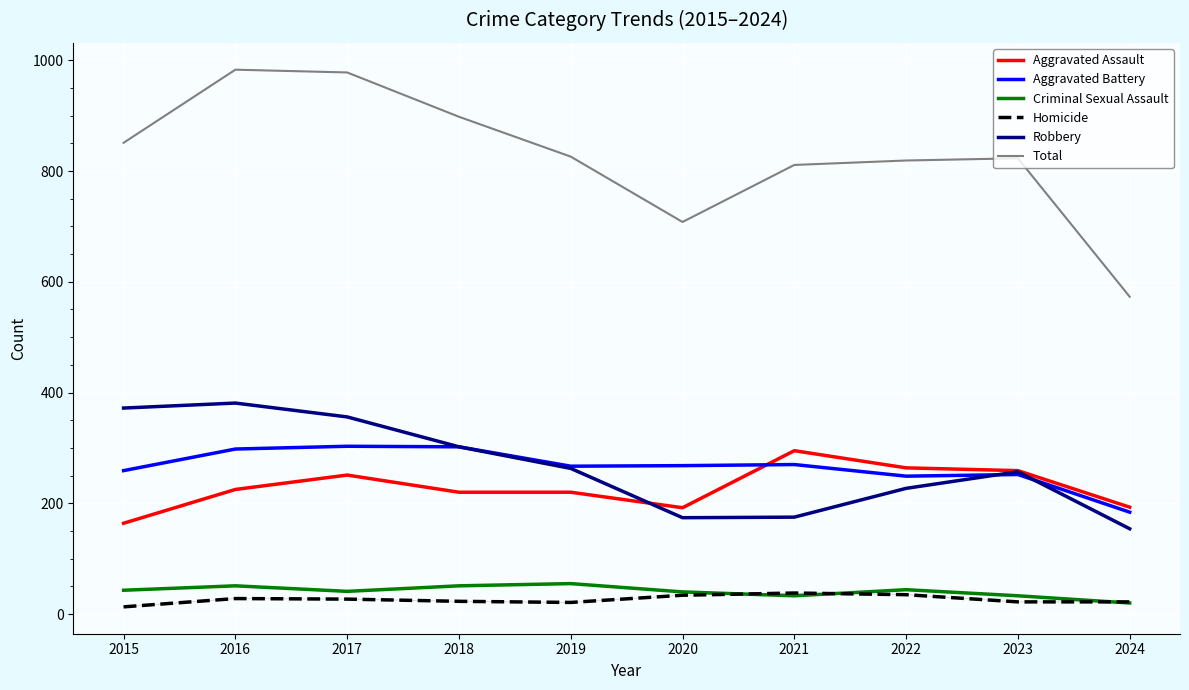

What is the maximum value shown in the chart?

983